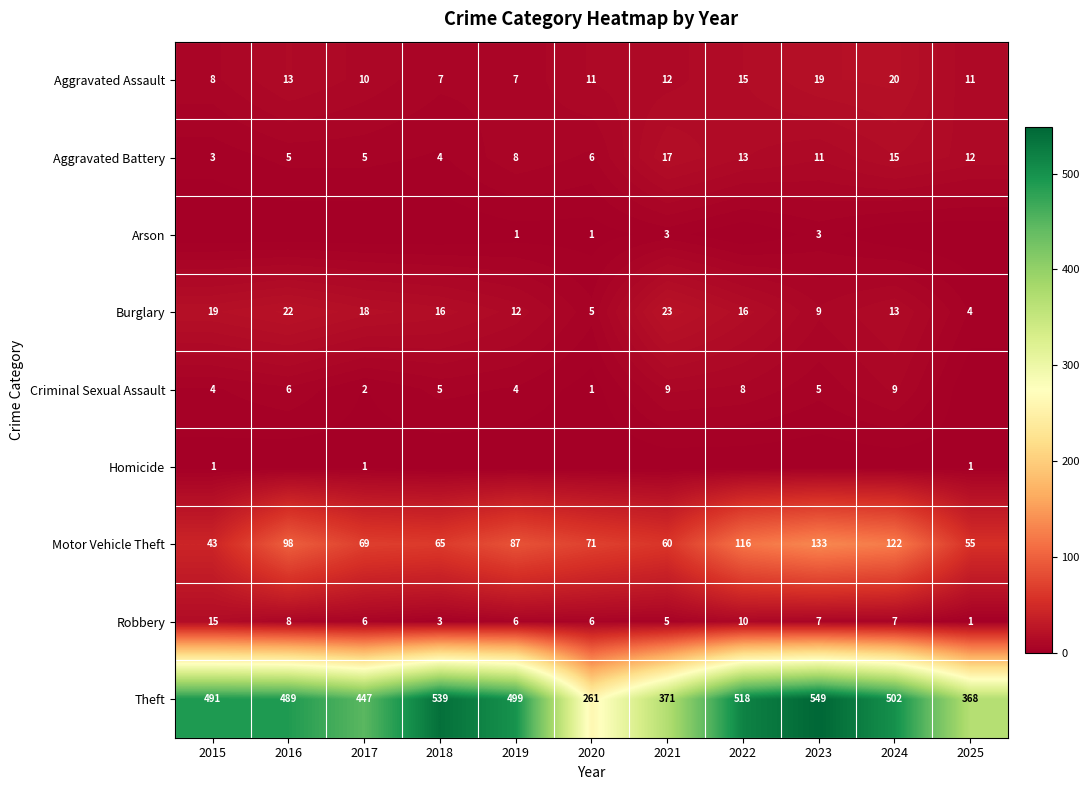

Where does the Aggravated Assault series first go above 11?

2016